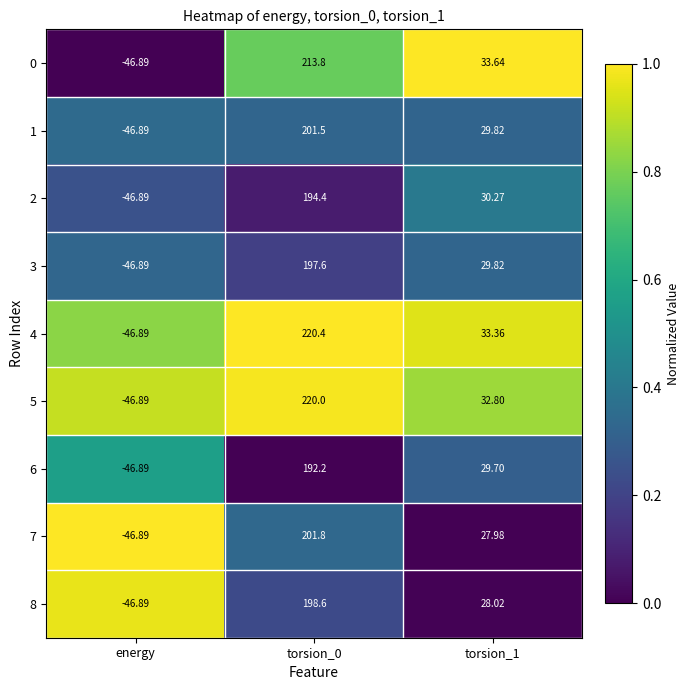

At which category does the chart reach its minimum across all series?

energy